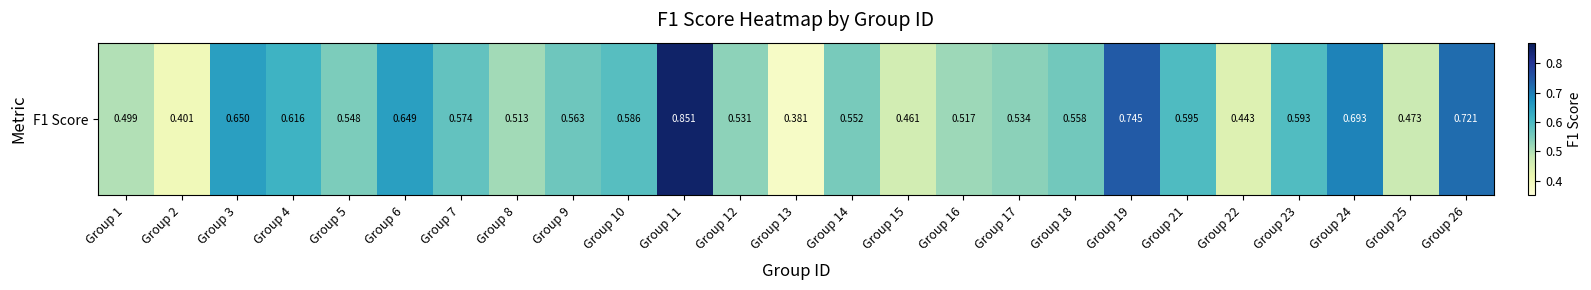

What is the smallest value displayed?

0.4